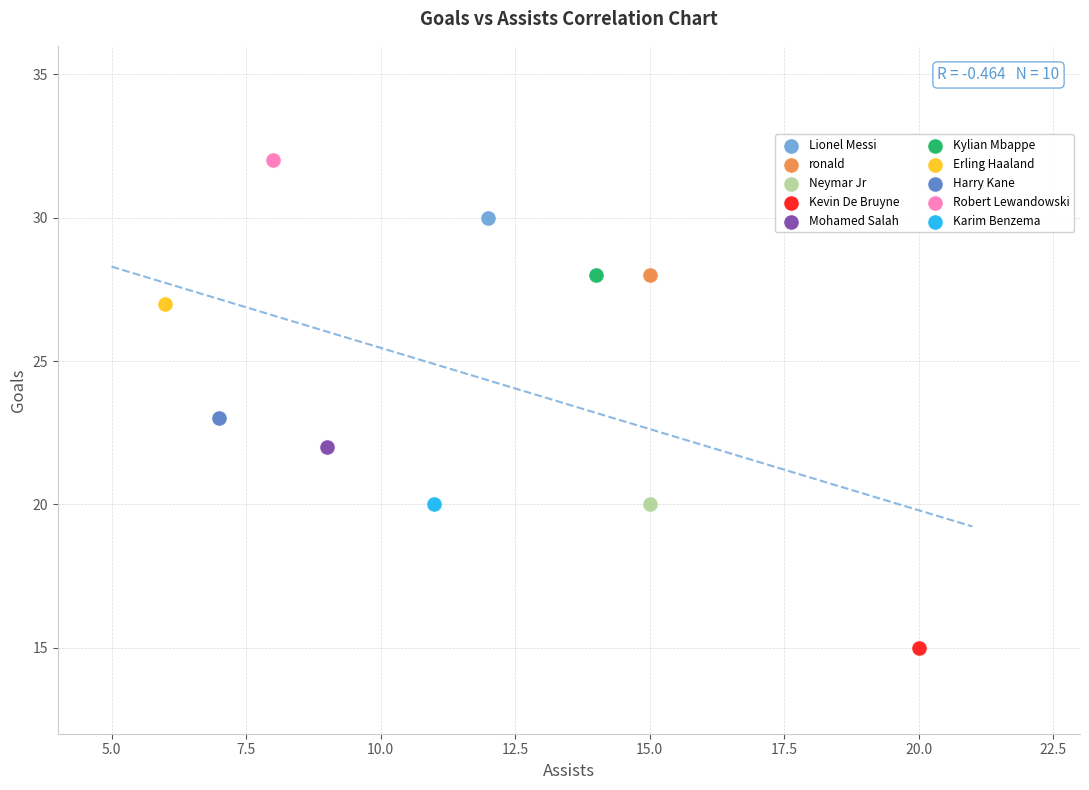

What are all the series names shown in the legend?

Lionel Messi, ronald, Neymar Jr, Kevin De Bruyne, Mohamed Salah, Kylian Mbappe, Erling Haaland, Harry Kane, Robert Lewandowski, Karim Benzema